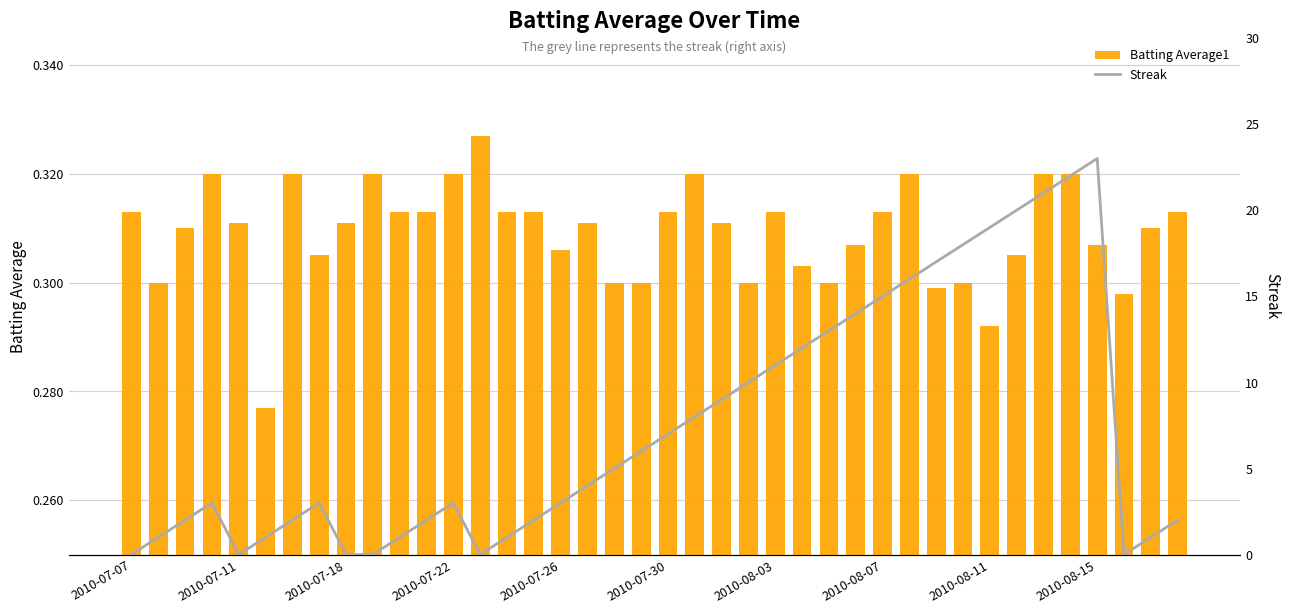

How many values in Streak are above zero?

34